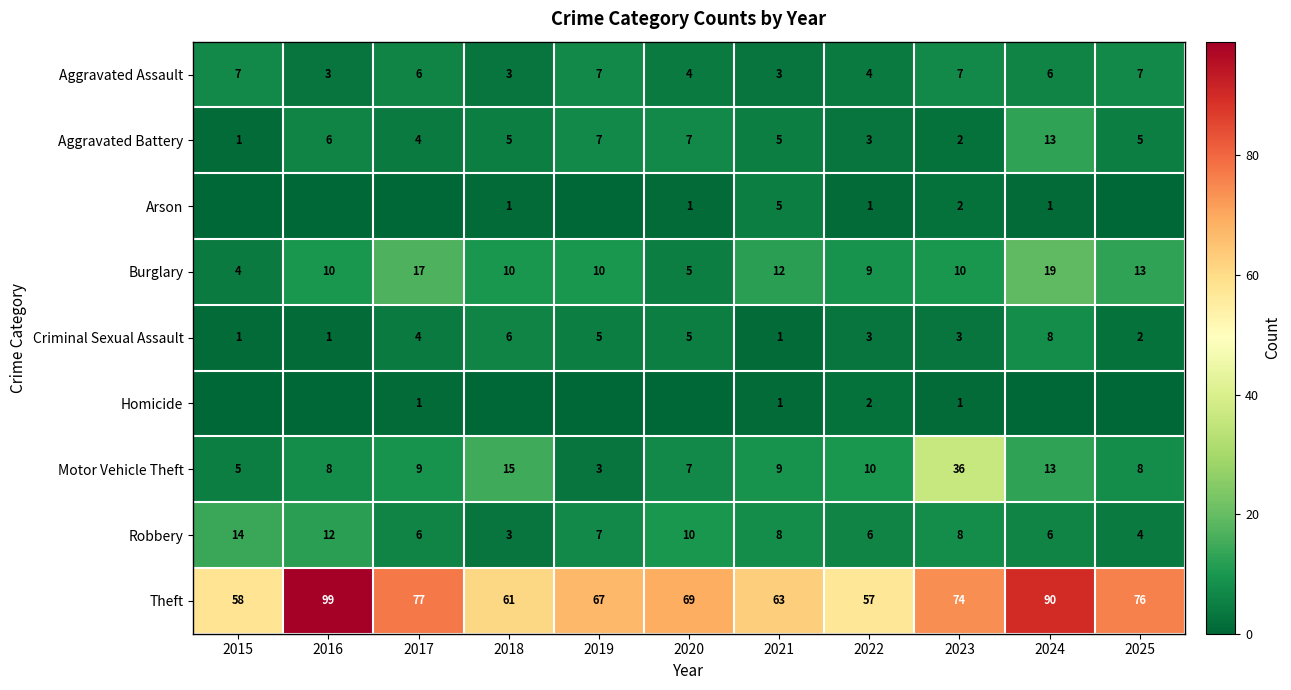

What is the difference between the Robbery values at 2017 and 2023?

2